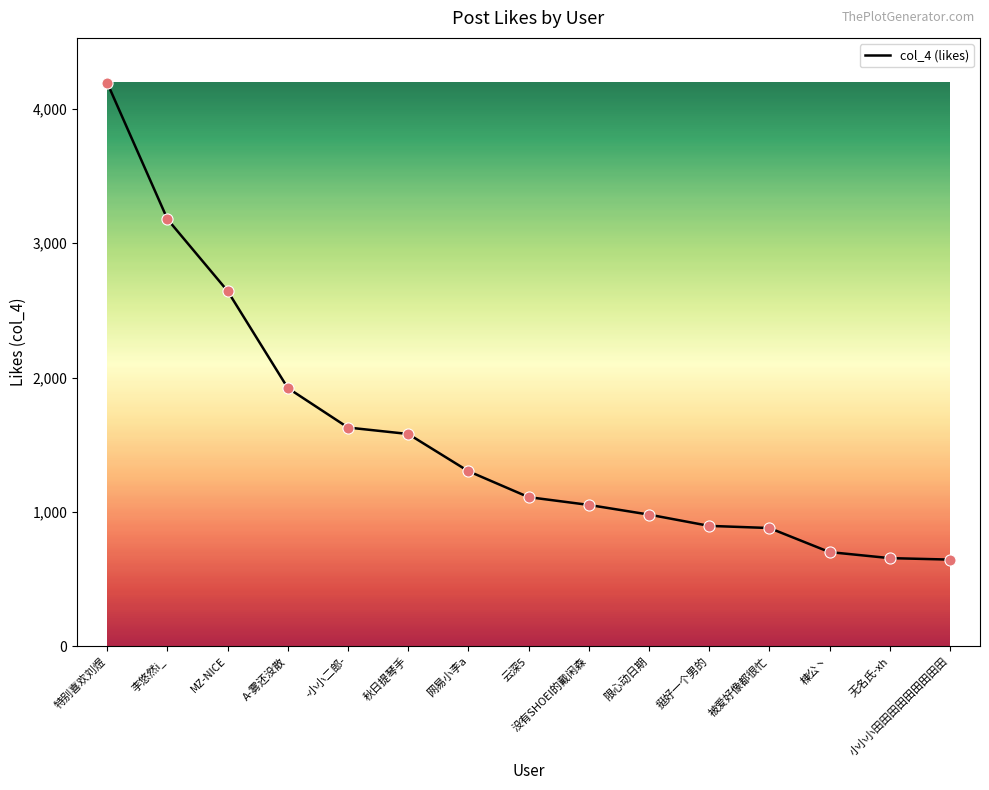

What is the change in value from 李悠然i_ to 秋日提琴手?

-1599